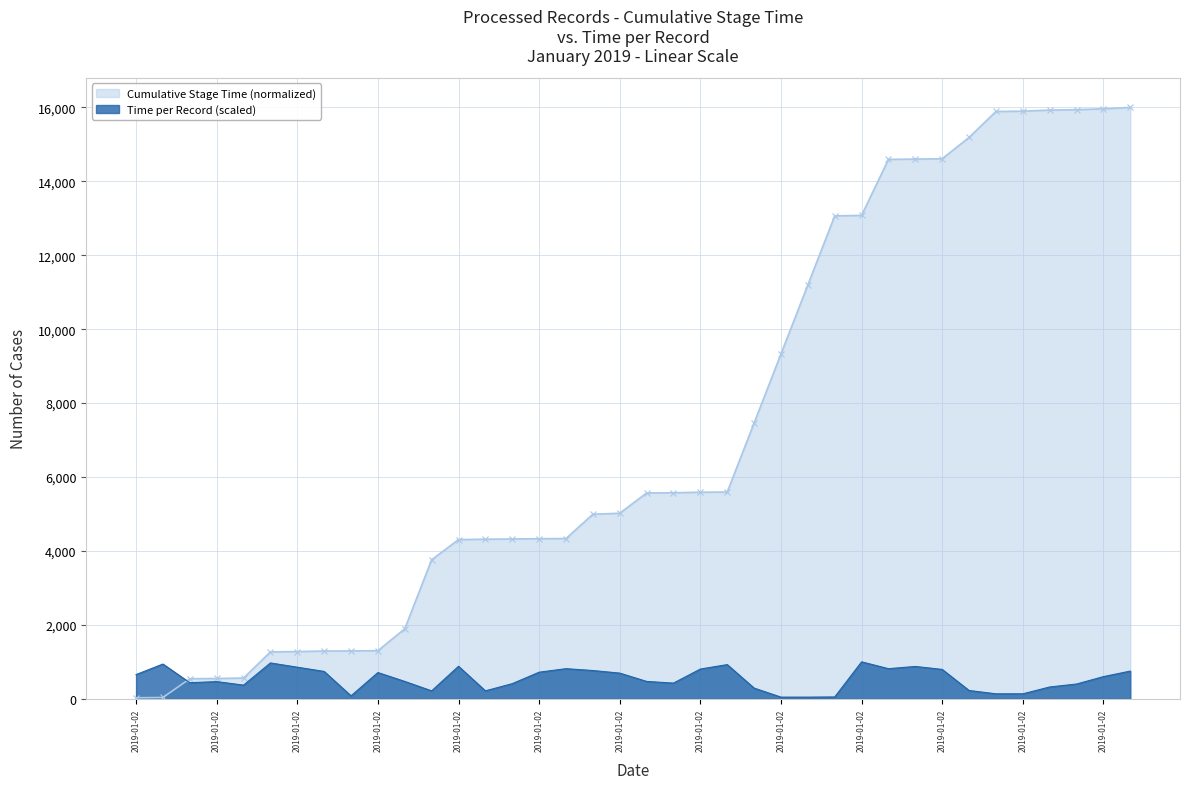

Where is the first local minimum?

2019-01-02 06:57